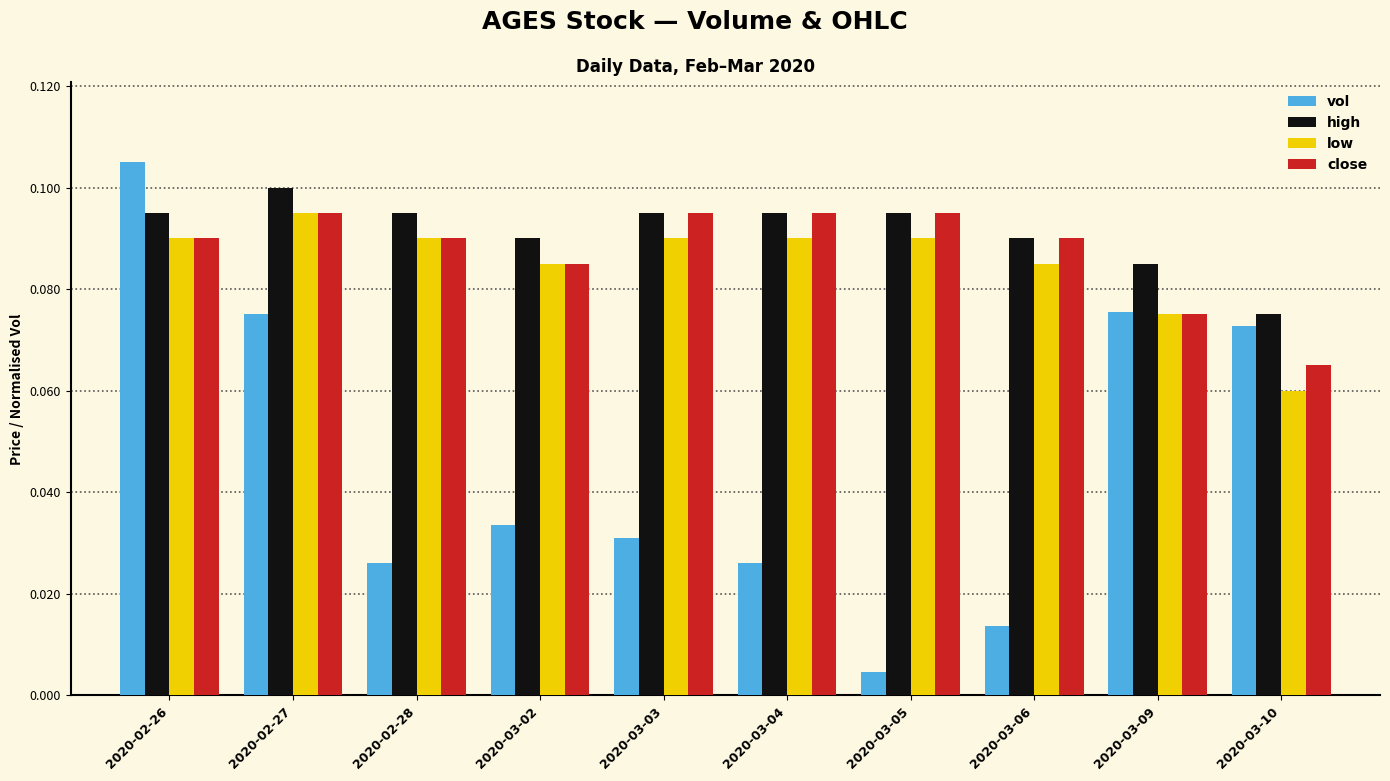

Is it true that vol equals 0.1 at 2020-03-10?

True